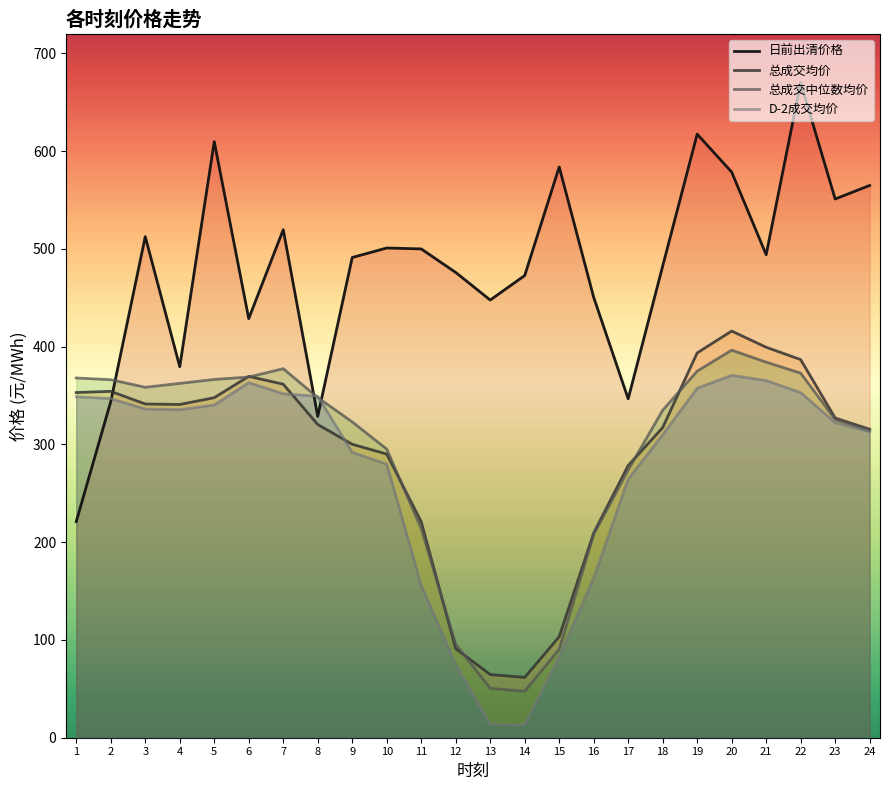

Which label corresponds to the largest value in the chart?

22